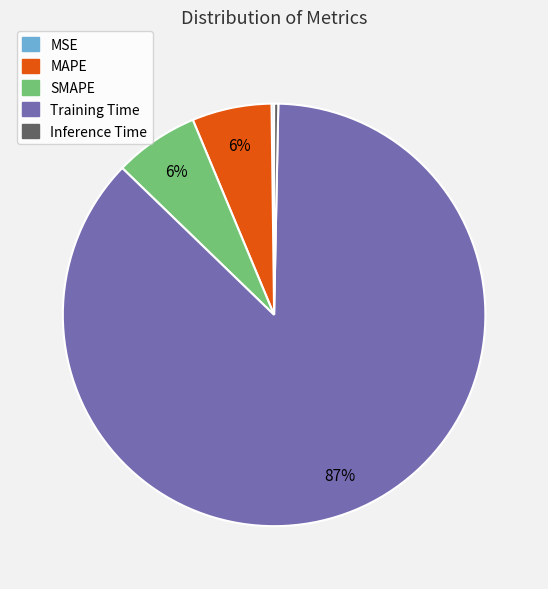

To the nearest percent, what percentage of the pie is MAPE?

6%